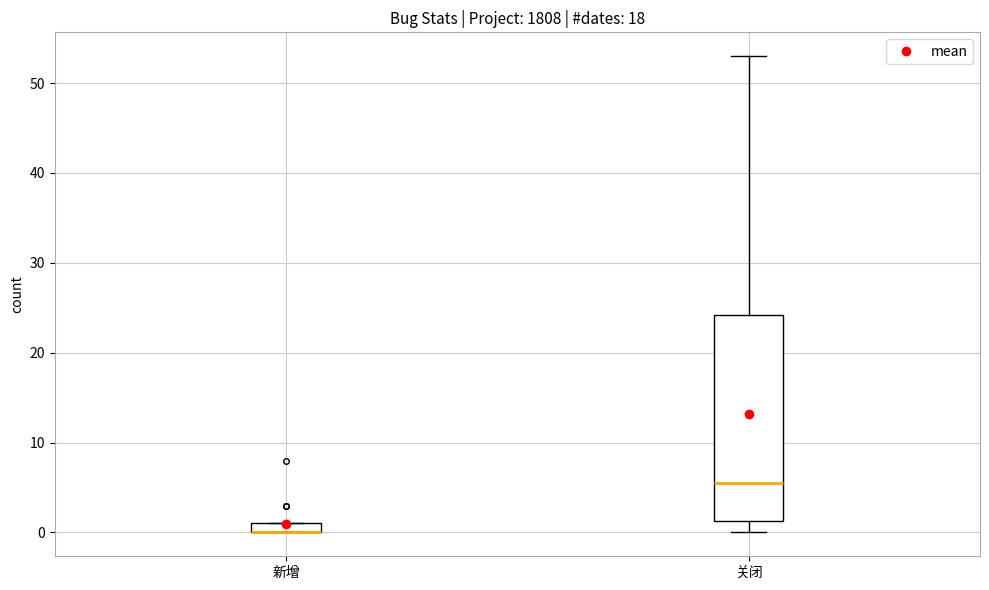

Which box is the tallest, from its lower edge to its upper edge?

关闭